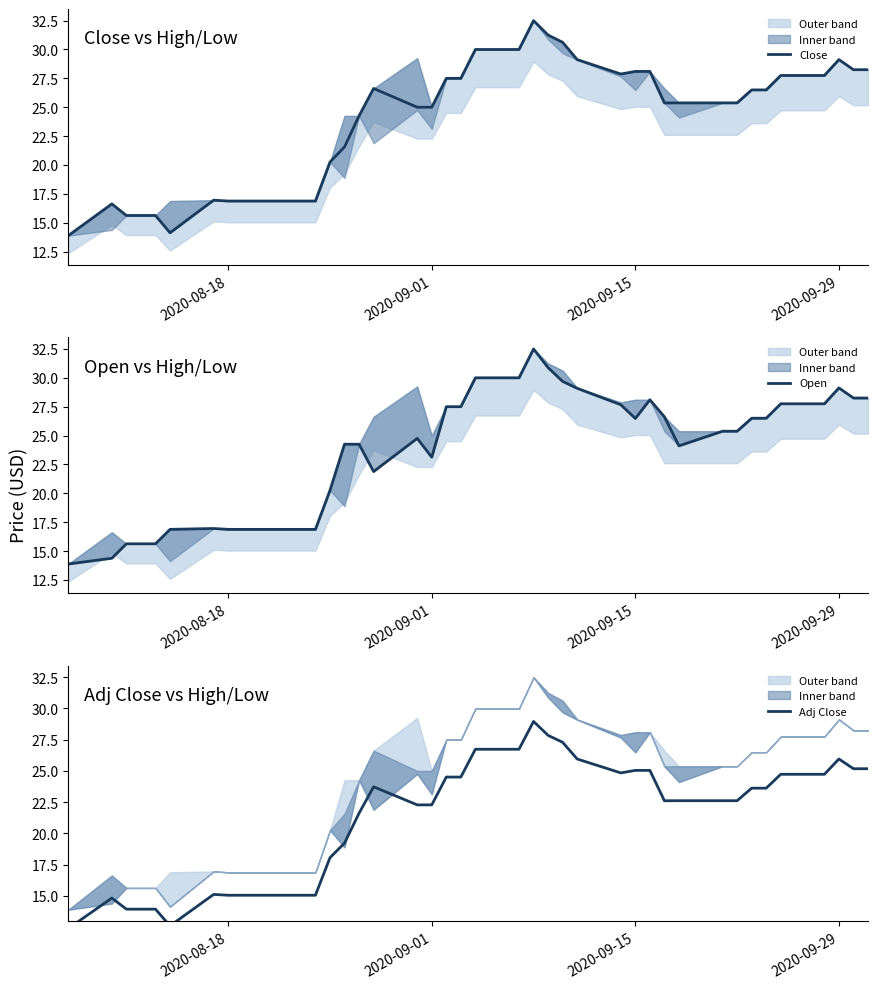

What is the maximum value for Close?

32.5